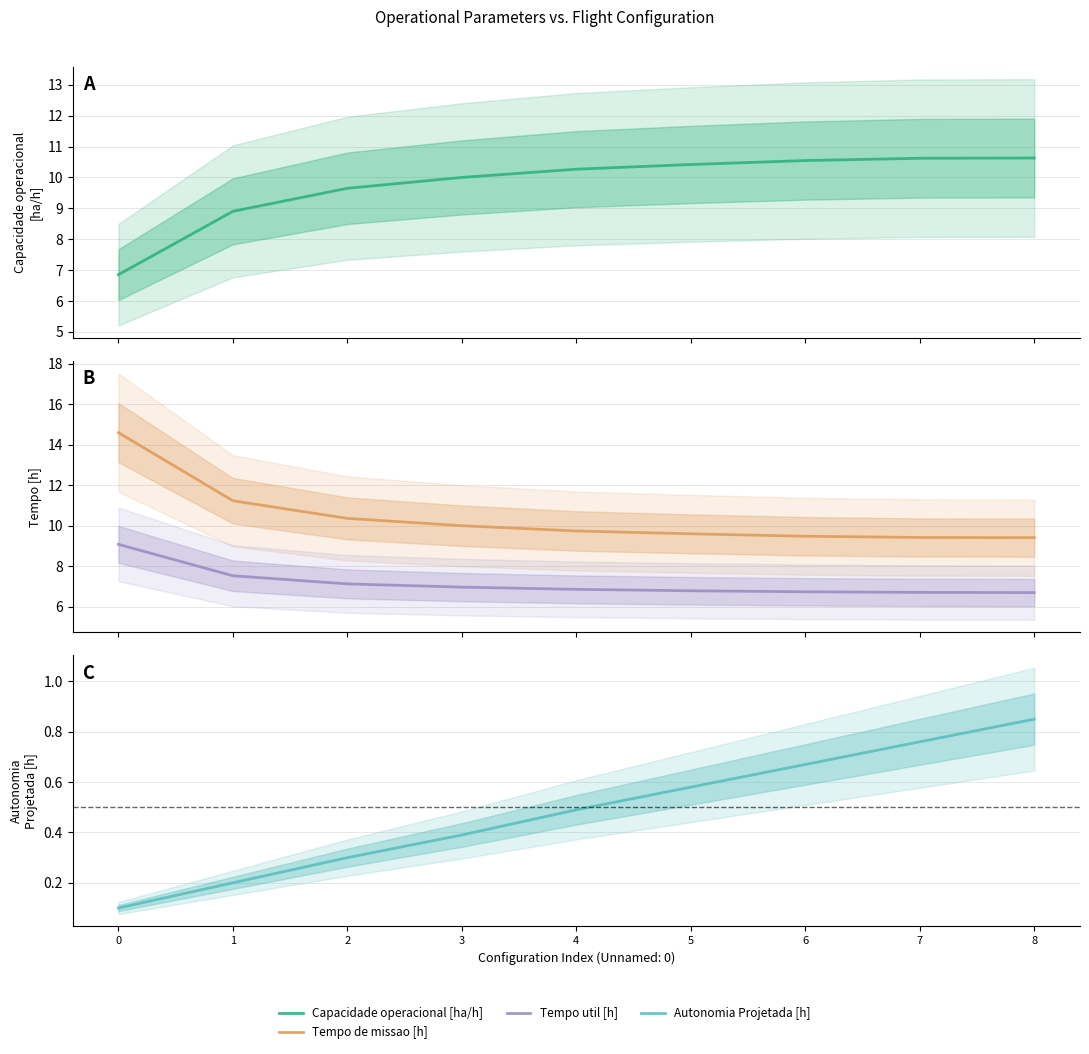

True or false: Tempo de missao [h] and Tempo util [h] cross at least once.

False